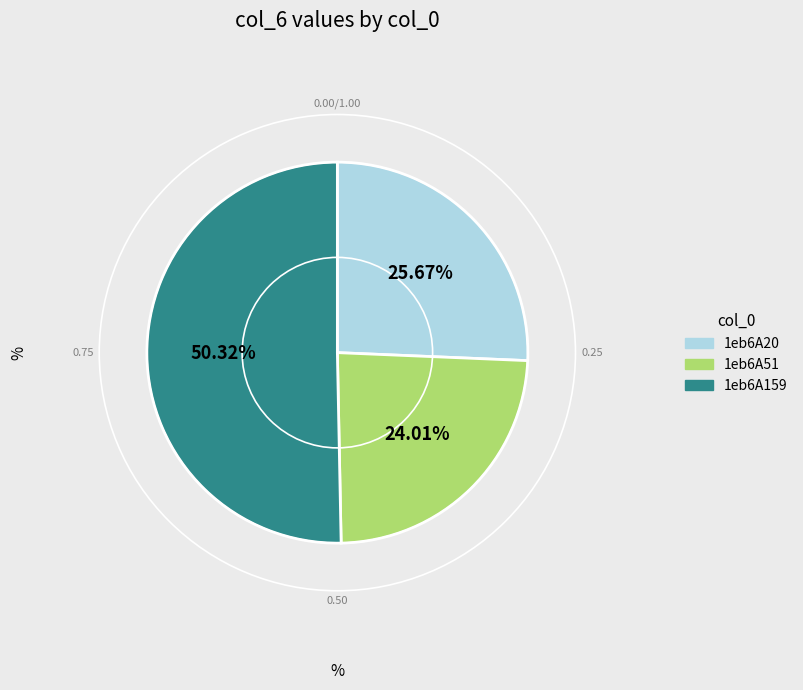

To the nearest percent, what portion does 1eb6A51 represent?

24%